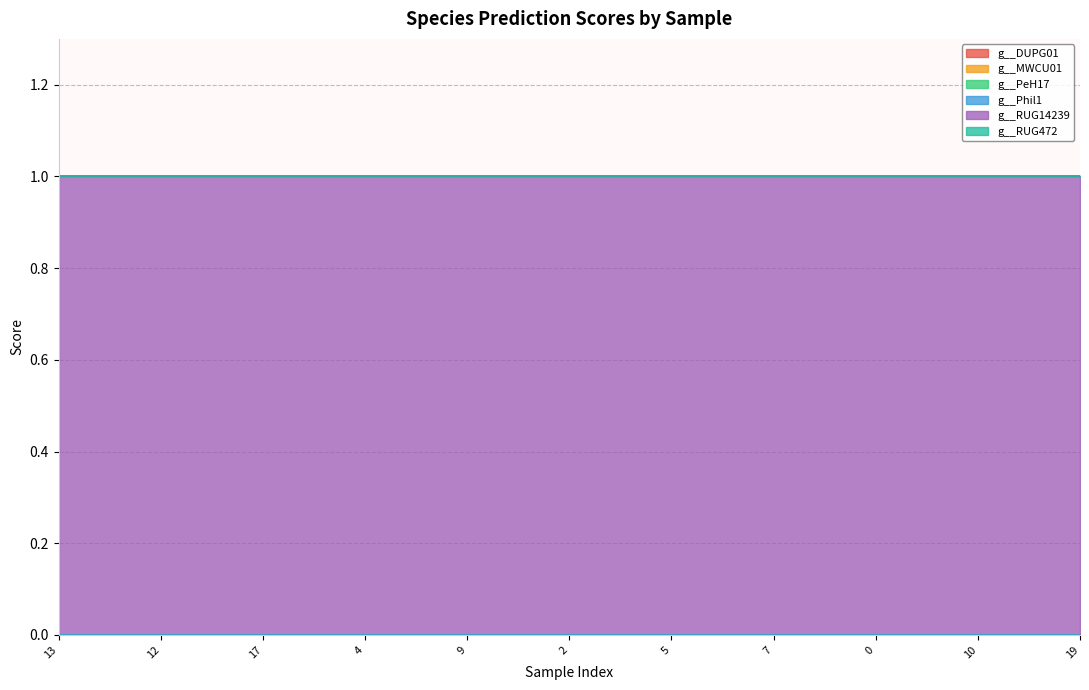

Which series changed the most between GB_GCA_902797145.1_18.fasta and GB_GCA_902797145.1_16.fasta?

g__DUPG01